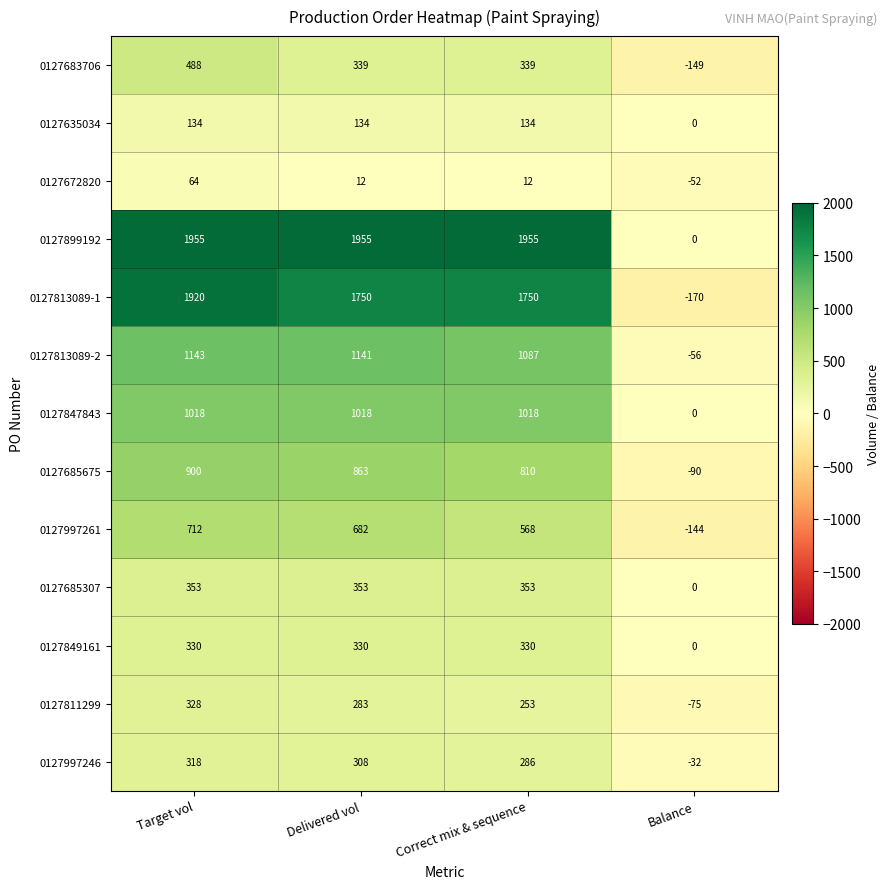

How many 0127672820 values are between 12 and 64?

3